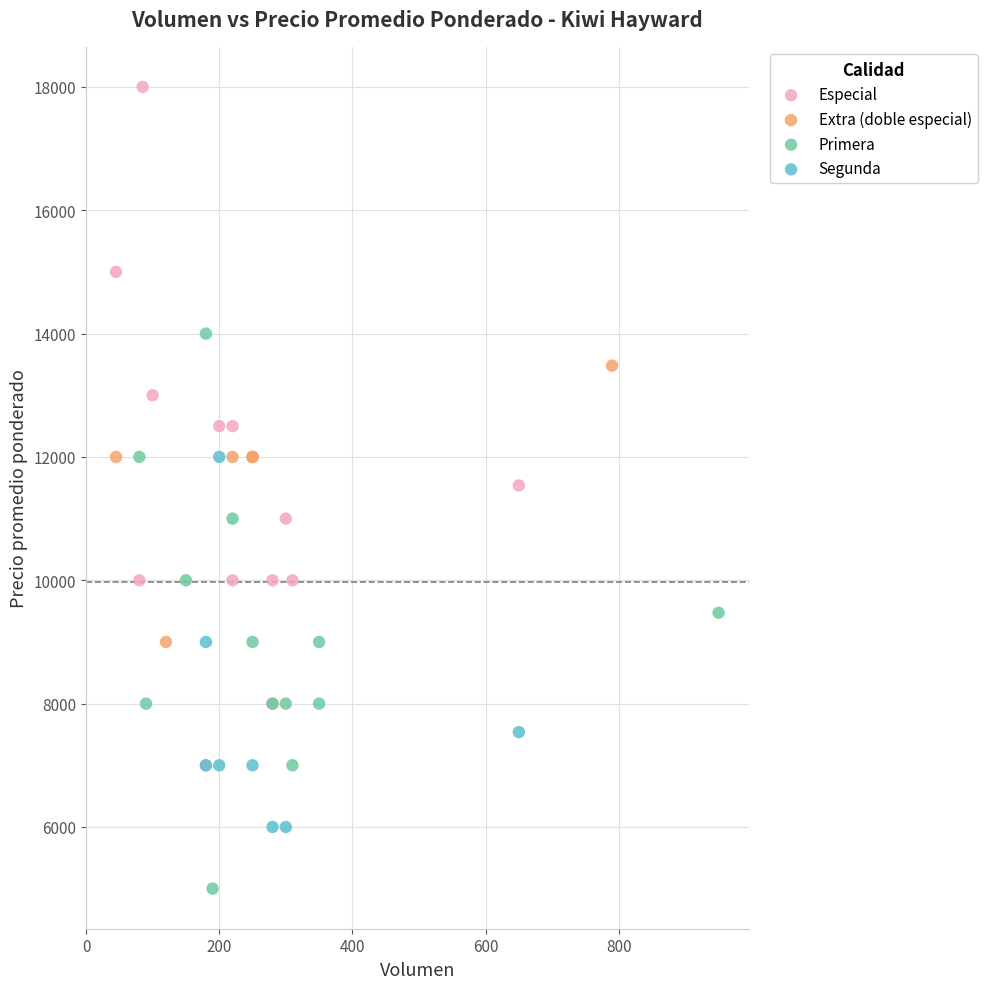

Which series reaches the maximum Y coordinate?

Especial